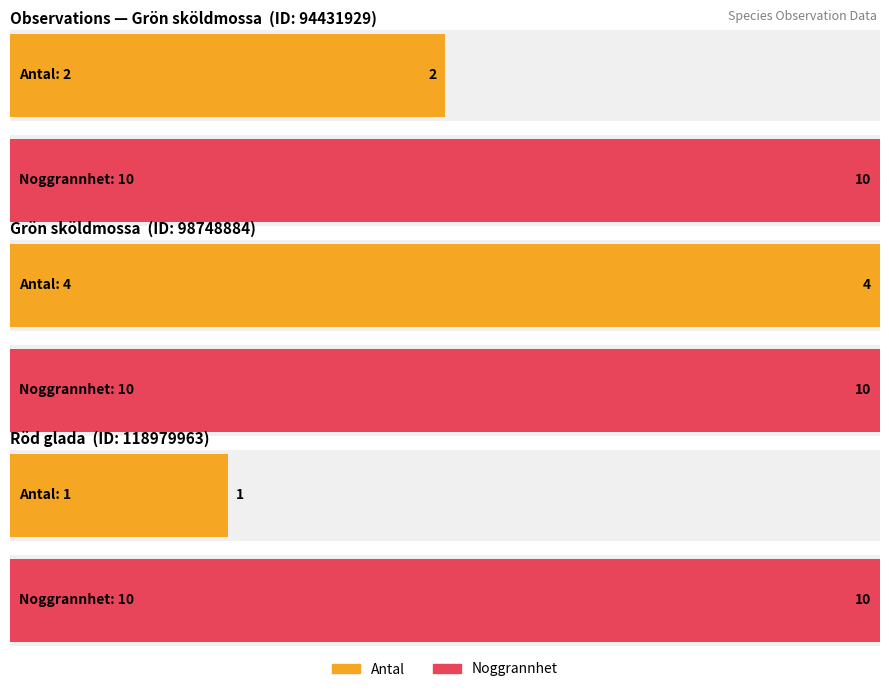

Rank the series at 94431929 from highest to lowest value.

Noggrannhet, Antal